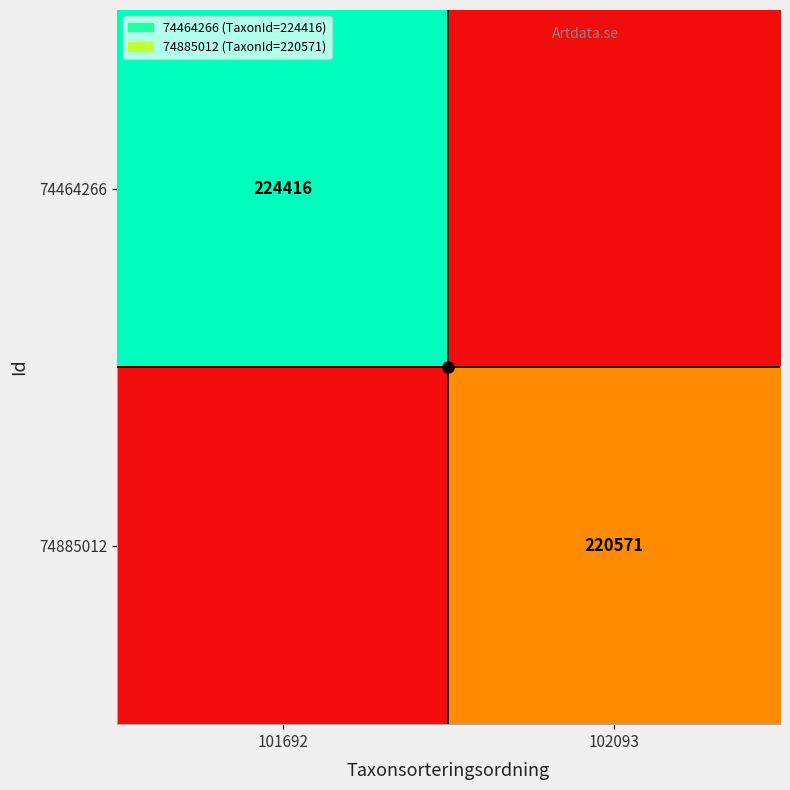

Is it true that 74885012 equals 359596 at 102093?

False